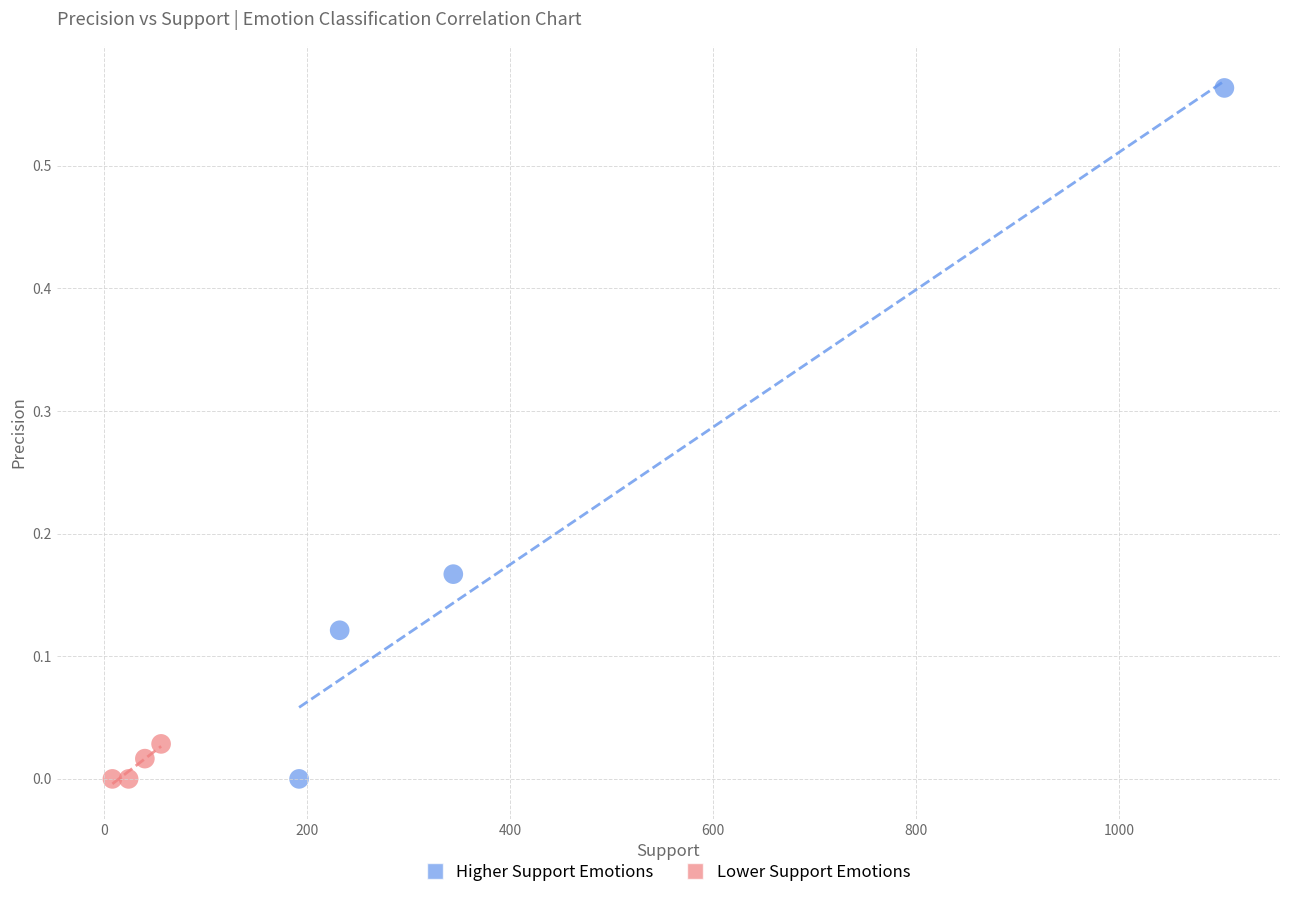

Which series has the largest Y range (max minus min)?

Higher Support Emotions